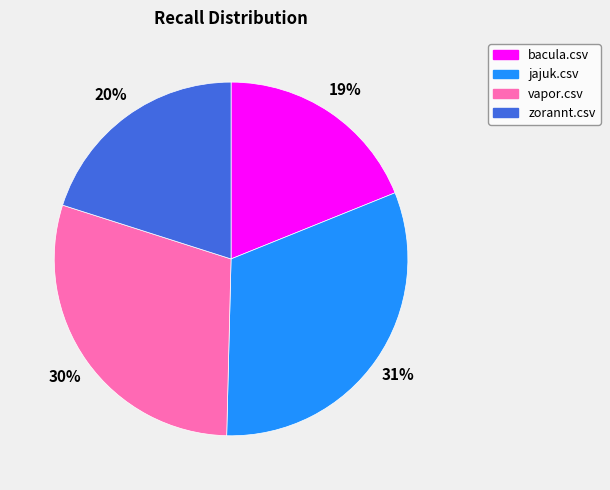

What percentage is the jajuk.csv slice, to the nearest percent?

31%